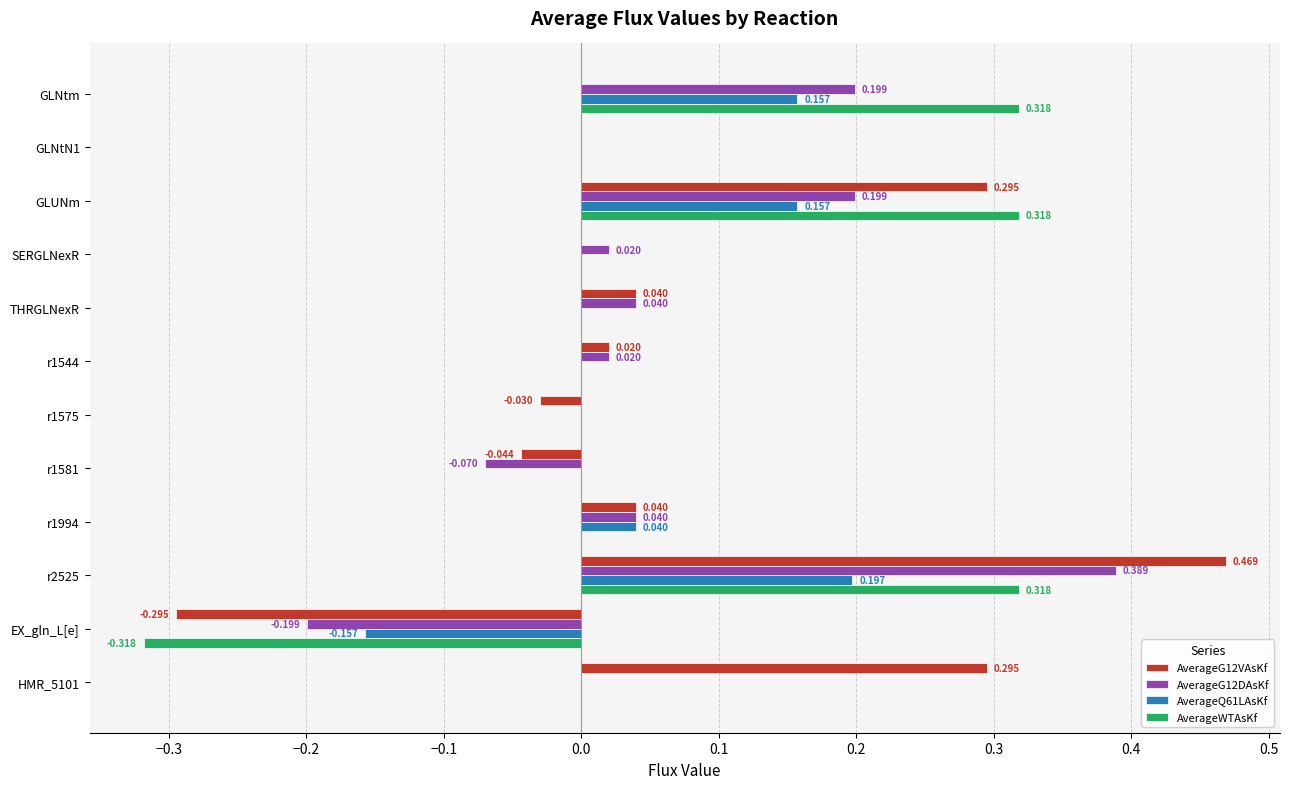

What is the greatest value displayed?

0.5